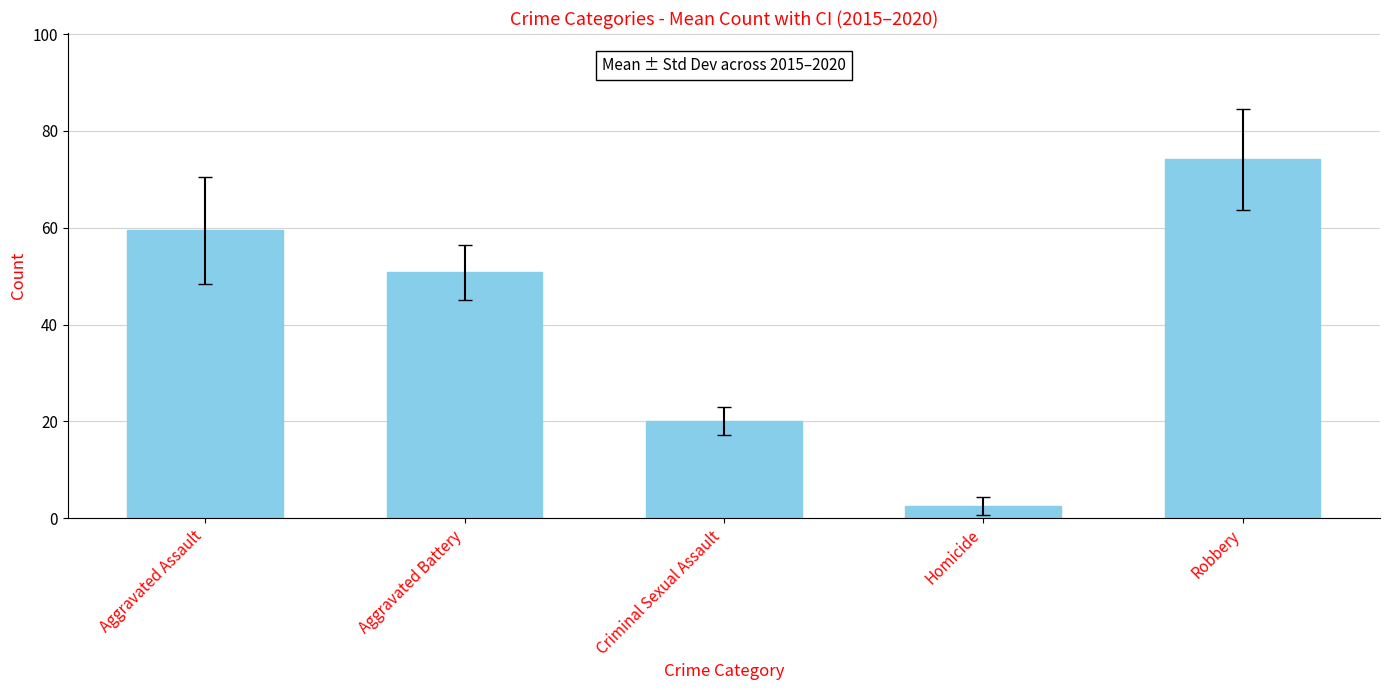

Is it true that the value at Aggravated Battery is 50.8?

True